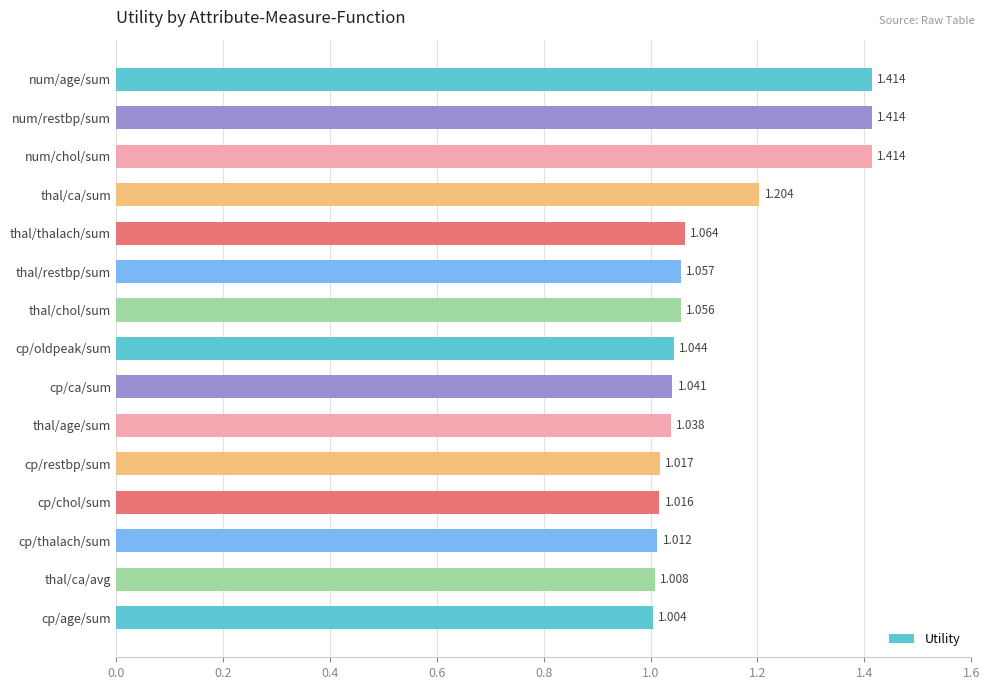

At which label is the value closest to 1?

cp/age/sum